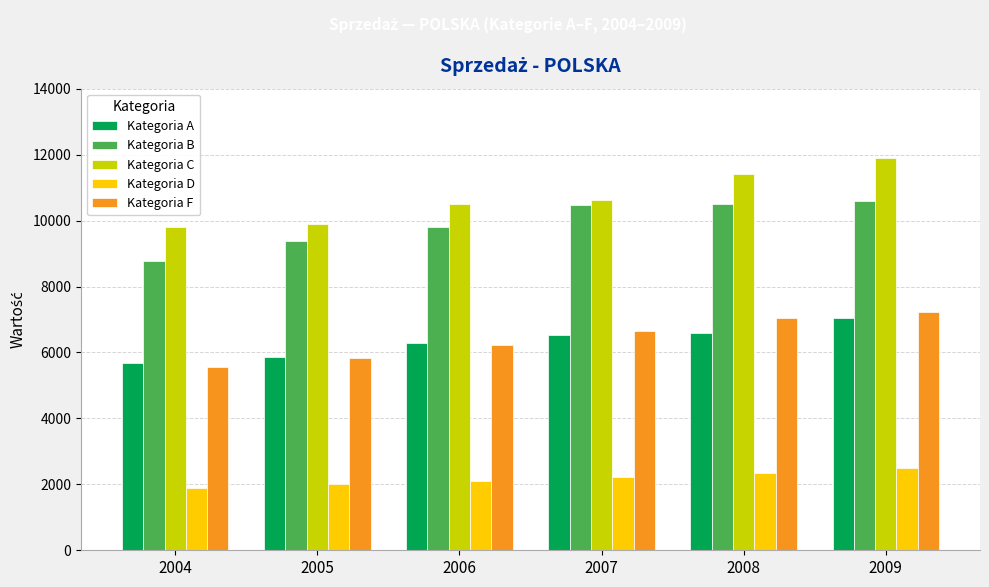

Where is Kategoria C nearest to the value 10846?

2007